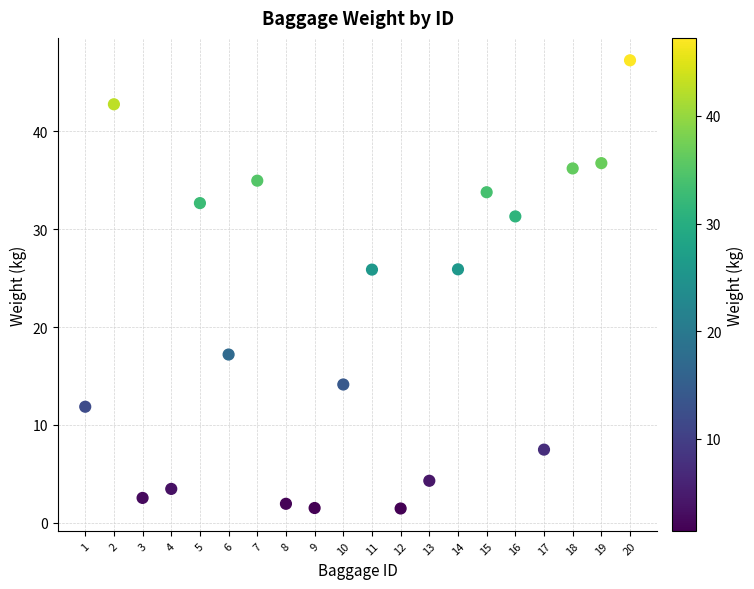

What is the range of Y values (max minus min)?

45.8